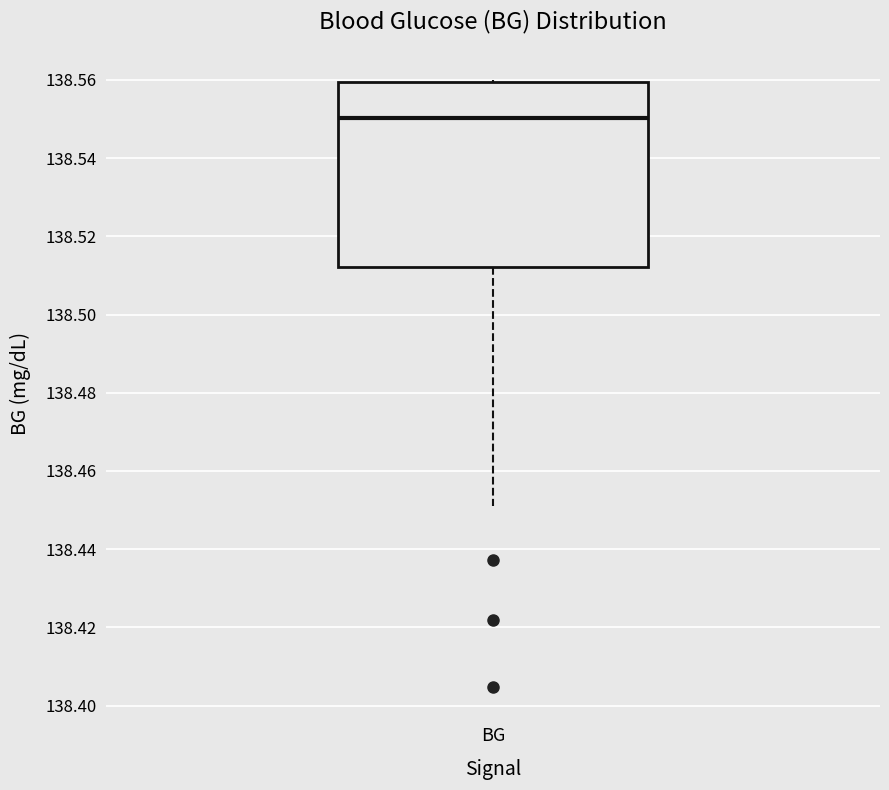

Read this box plot against the y-axis: the position of the median line, the range covered by the box, and the ends of both whiskers. The values are not printed on the chart, so give them approximately, as read against the axis.

median 138.550, box 138.512 to 138.560, whiskers 138.450 to 138.560